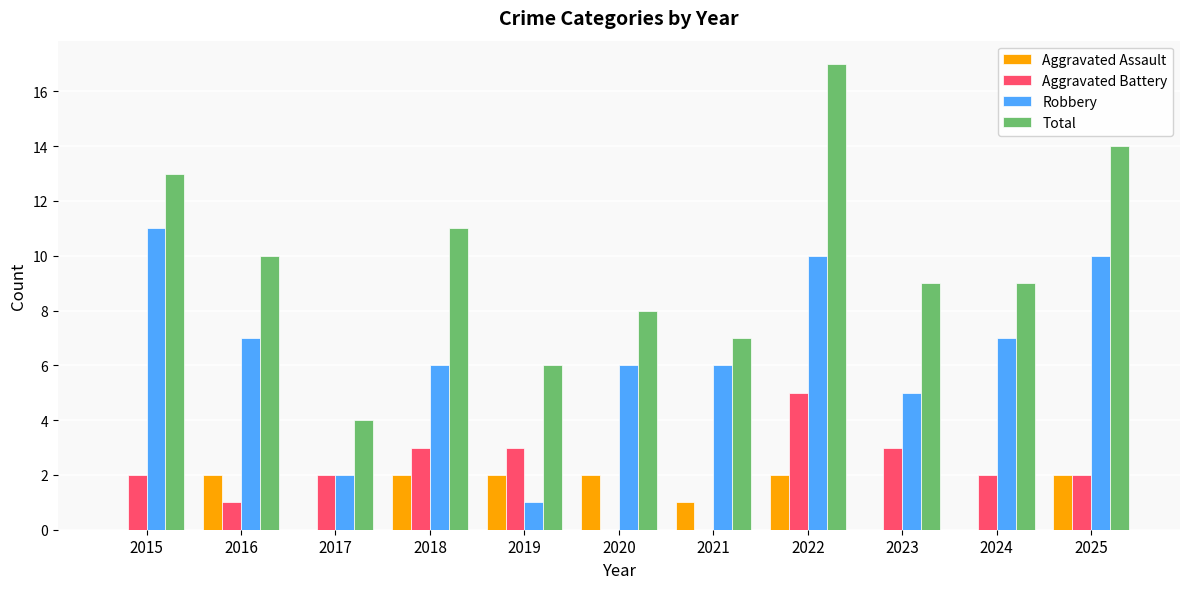

Is the value of Total at 2016 greater than the value of Robbery at 2016?

Yes